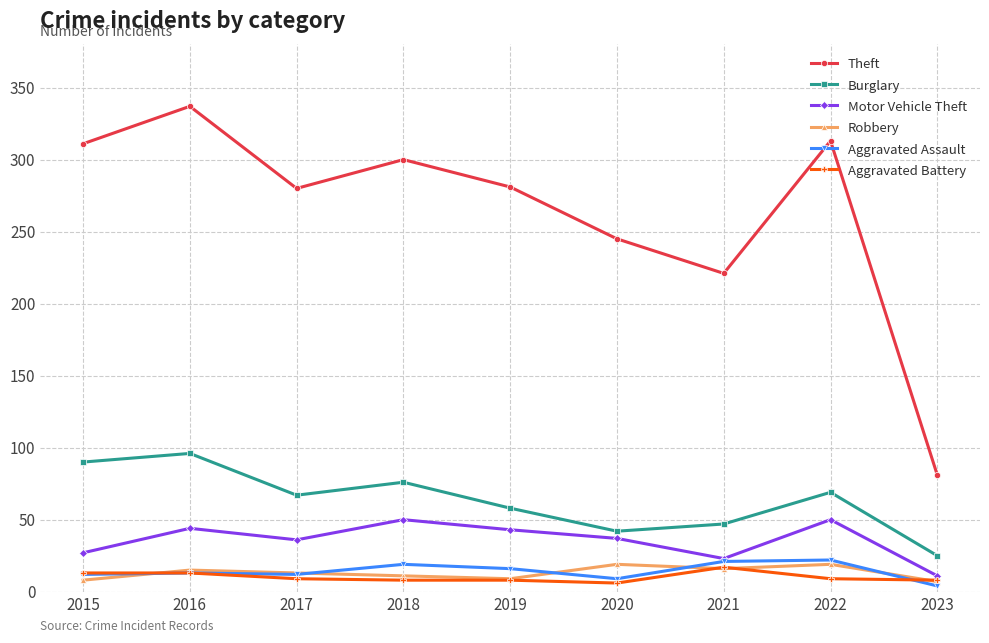

Where does the Aggravated Battery series first go above 9?

2015